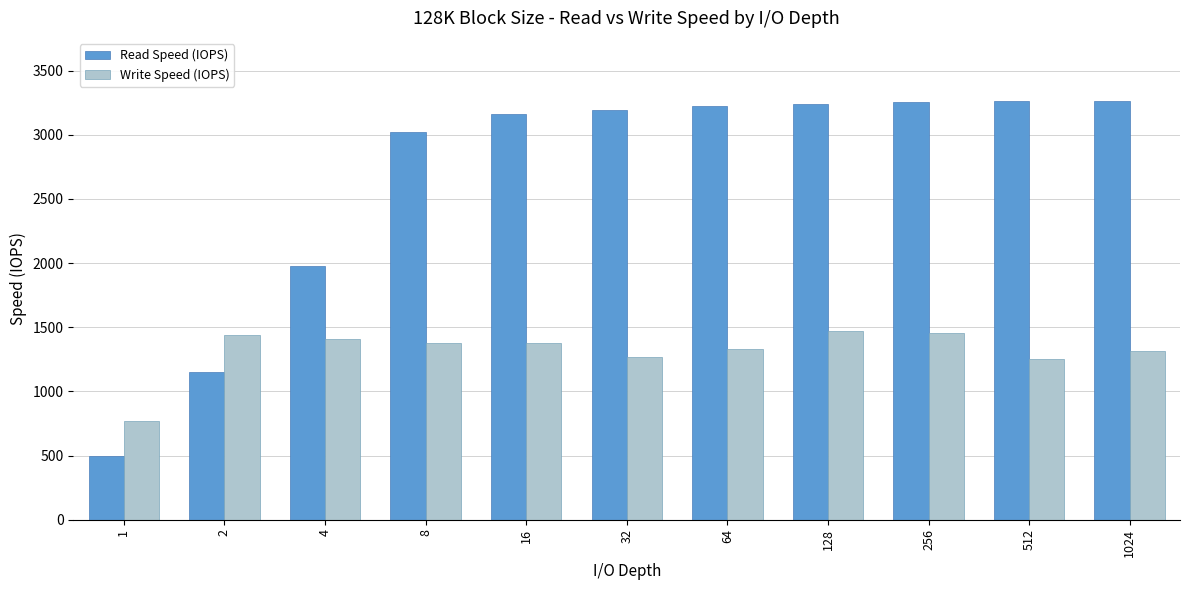

What is the smallest value displayed?

494.9